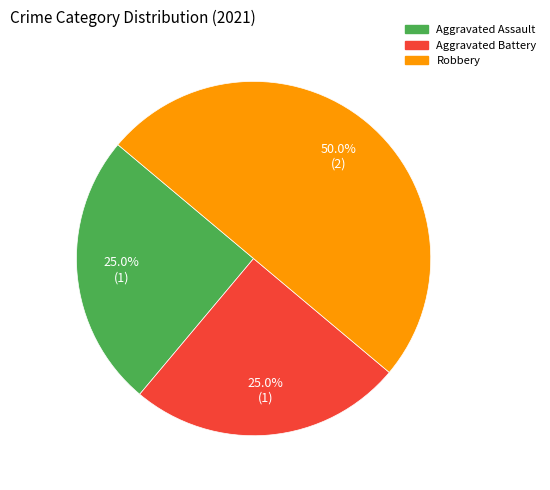

The Robbery slice represents 45% of the pie. True or false?

False